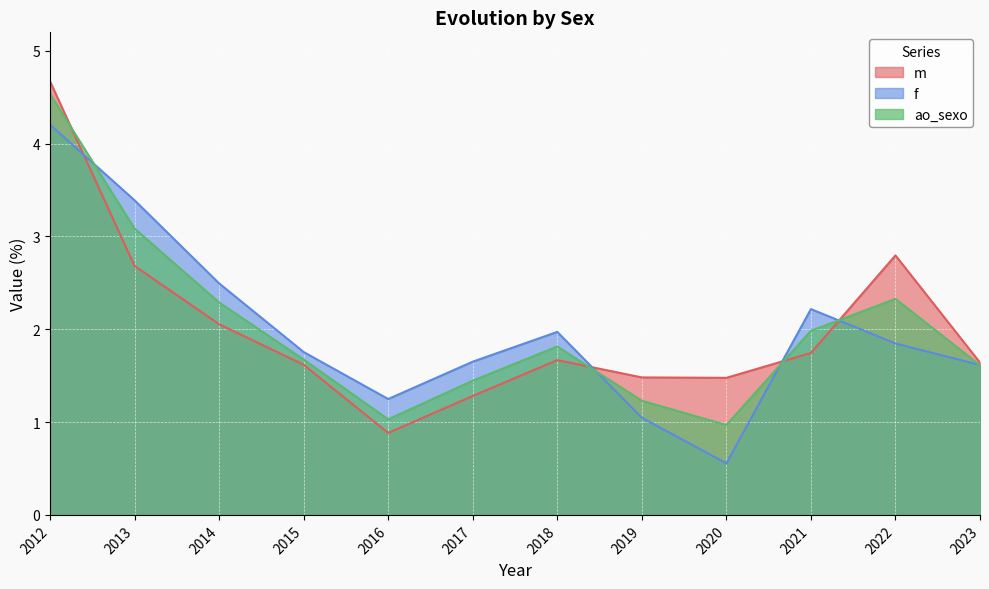

What is the maximum value shown in the chart?

4.7